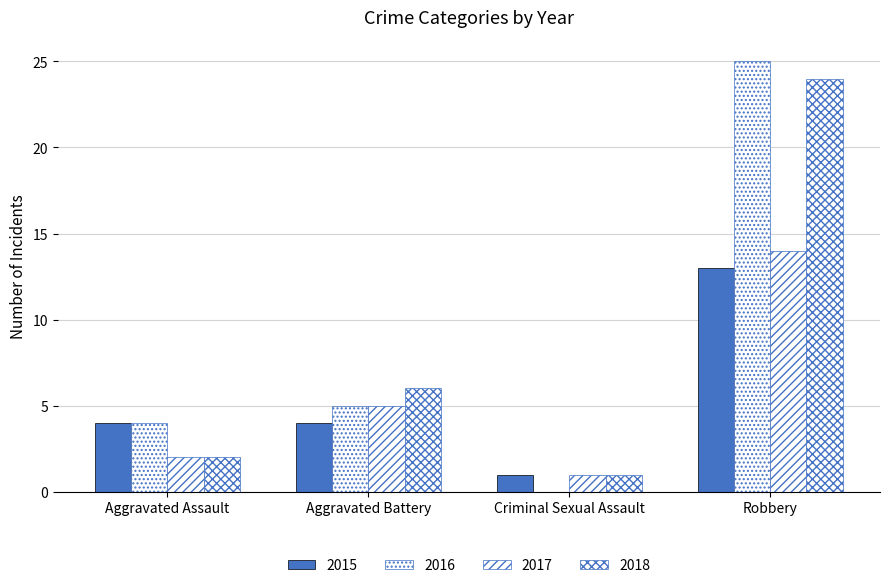

How many series are shown in this chart?

4